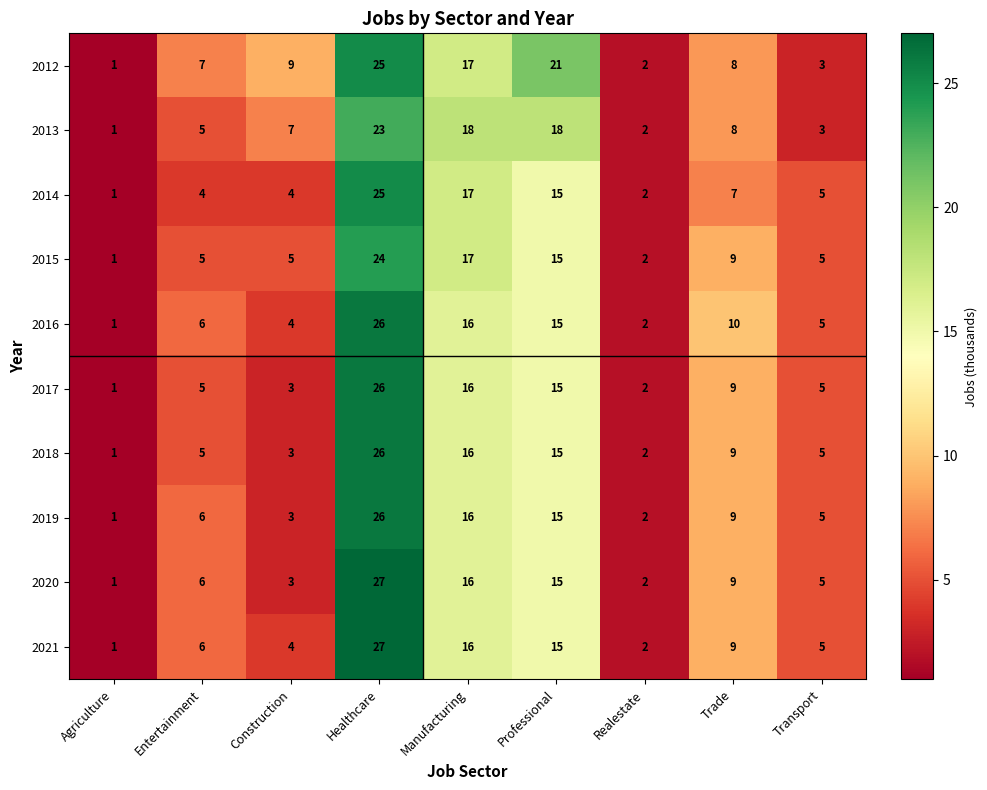

True or false: 2013 has a value of 5 at Transport.

False